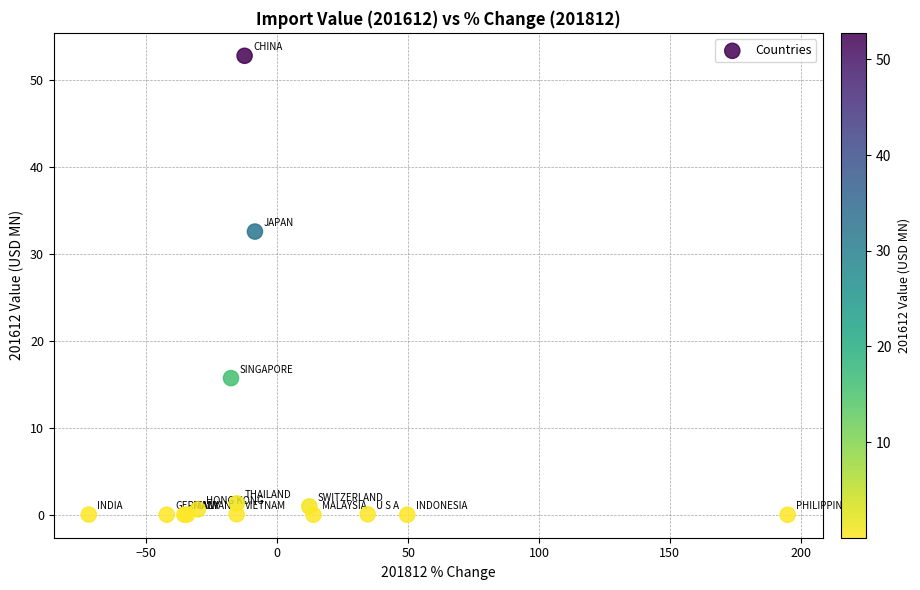

What Y value in the scatter plot is closest to 26?

32.6